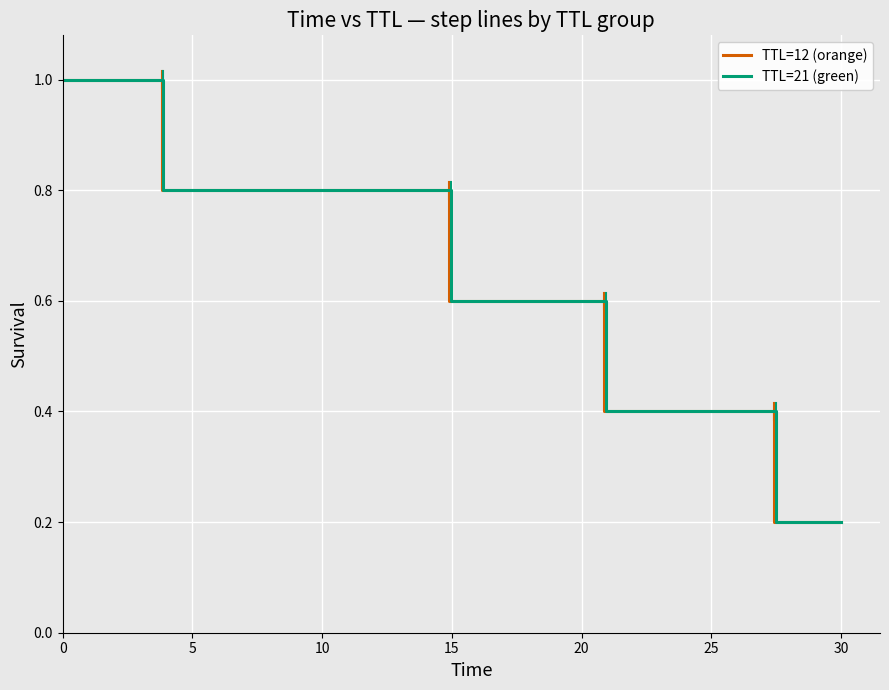

What is the sum of all TTL=12 (orange) values?

6.0